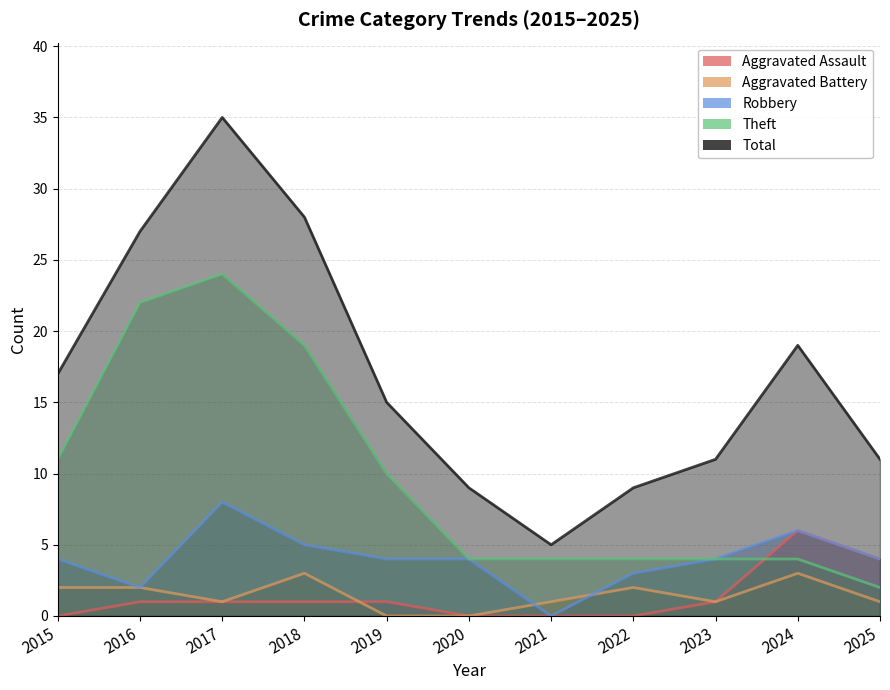

Count the number of data series in this chart.

5